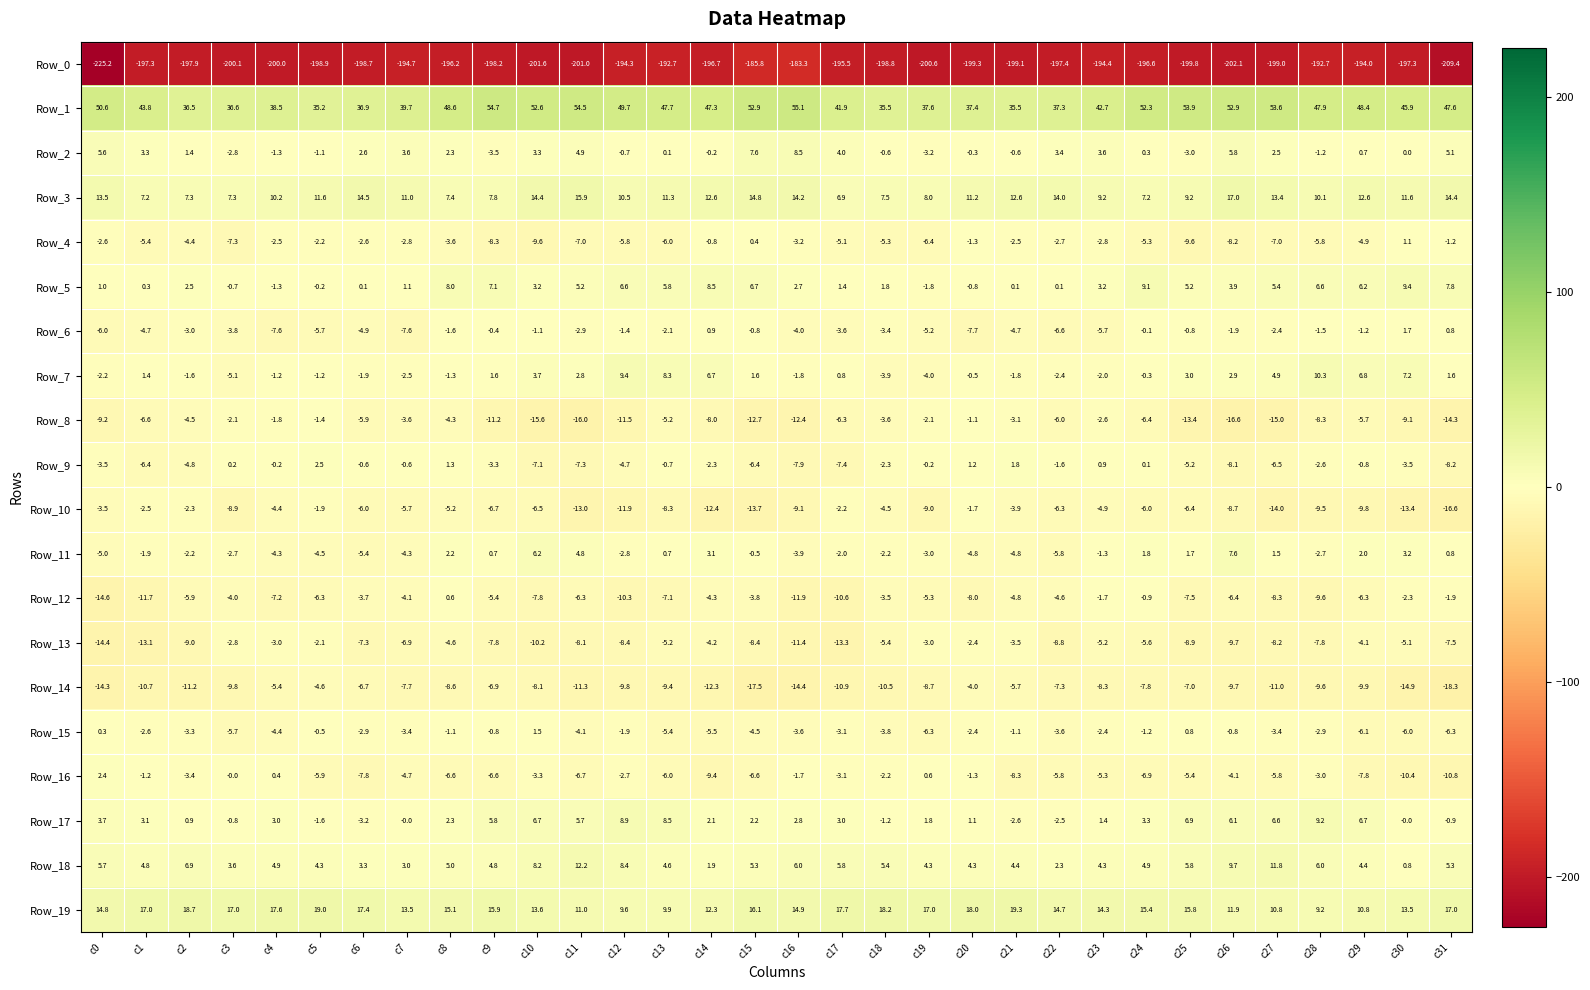

At which label is Row_0 closest to -204?

c26